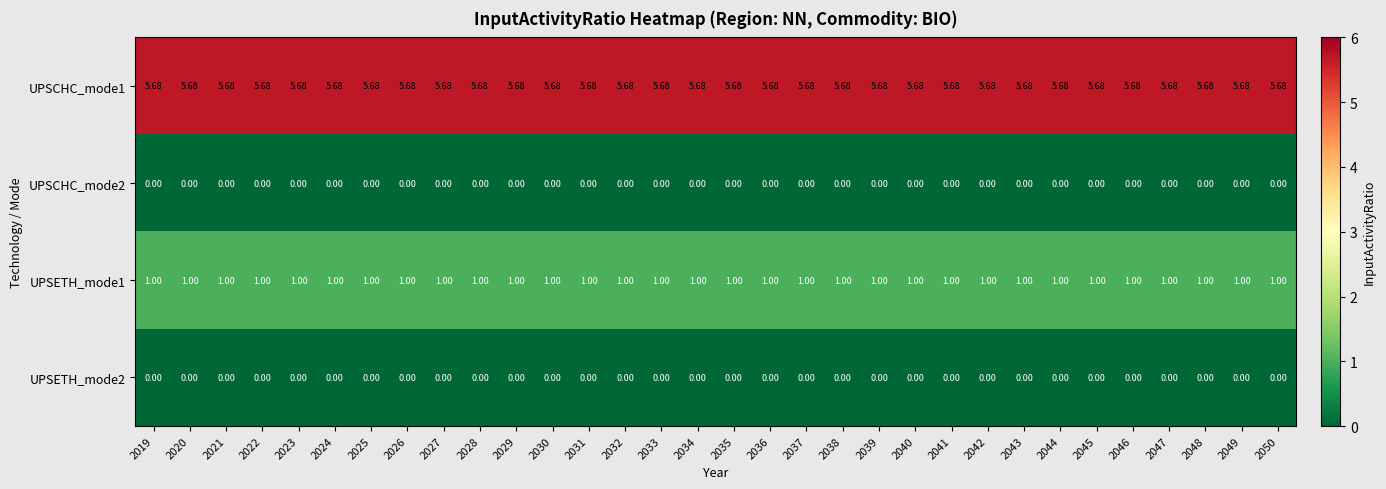

Is the value of UPSCHC_mode2 at 2045 greater than the value of UPSCHC_mode1 at 2050?

No